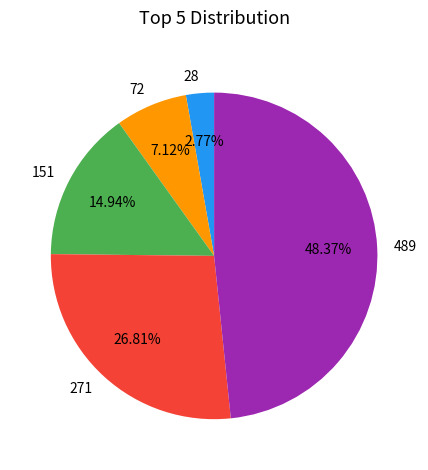

To the nearest percent, what portion does 271 represent?

27%